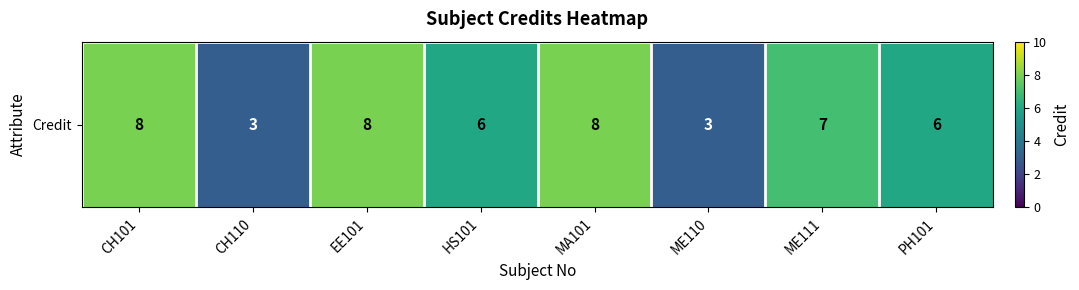

Which label corresponds to the largest value in the chart?

CH101